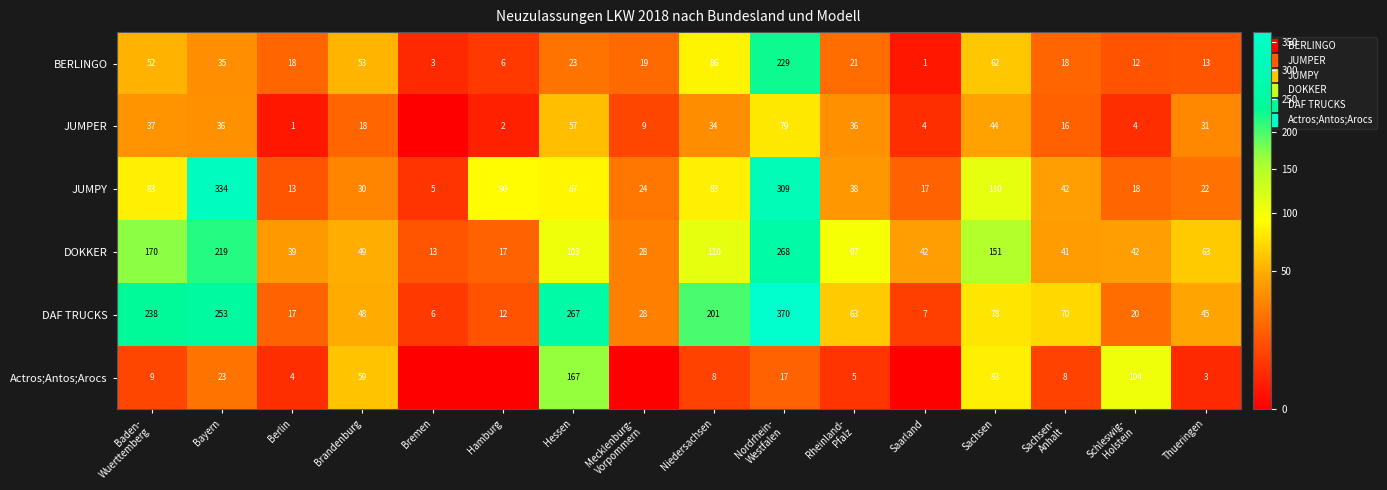

How many categories are shown in the chart?

16